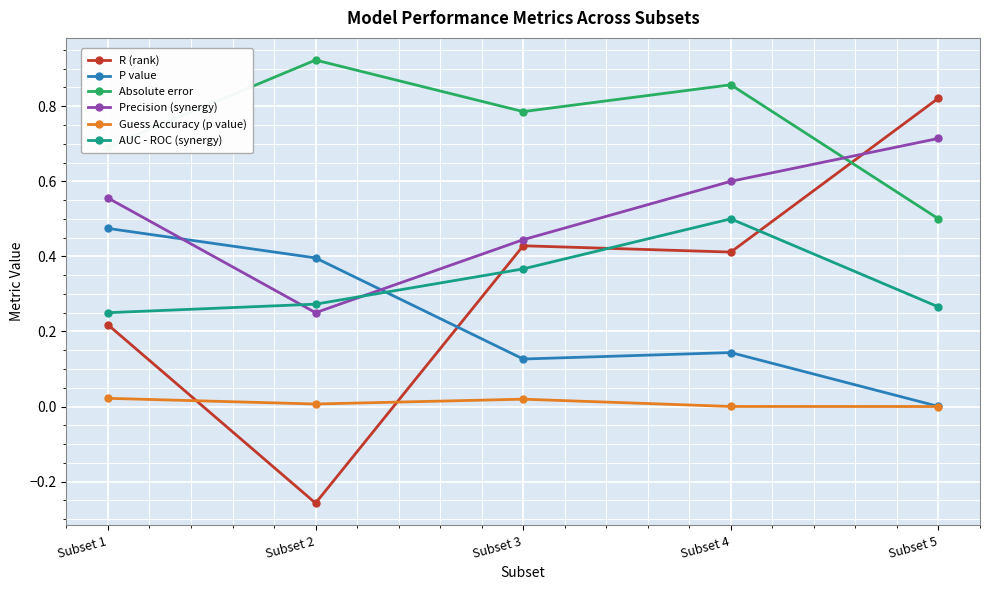

Count the Absolute error values in the range 0 to 1.

5